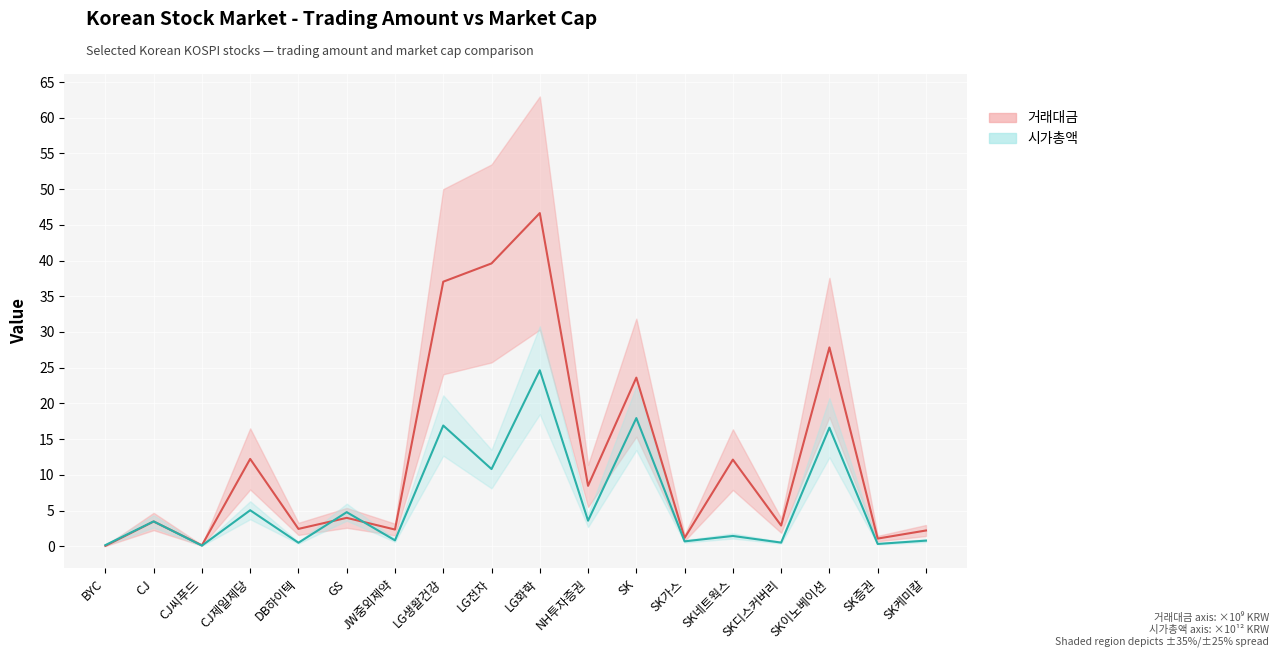

Which series ends up on top after the final intersection of 시가총액 (×10¹² KRW) and 거래대금 (×10⁹ KRW)?

거래대금 (×10⁹ KRW)